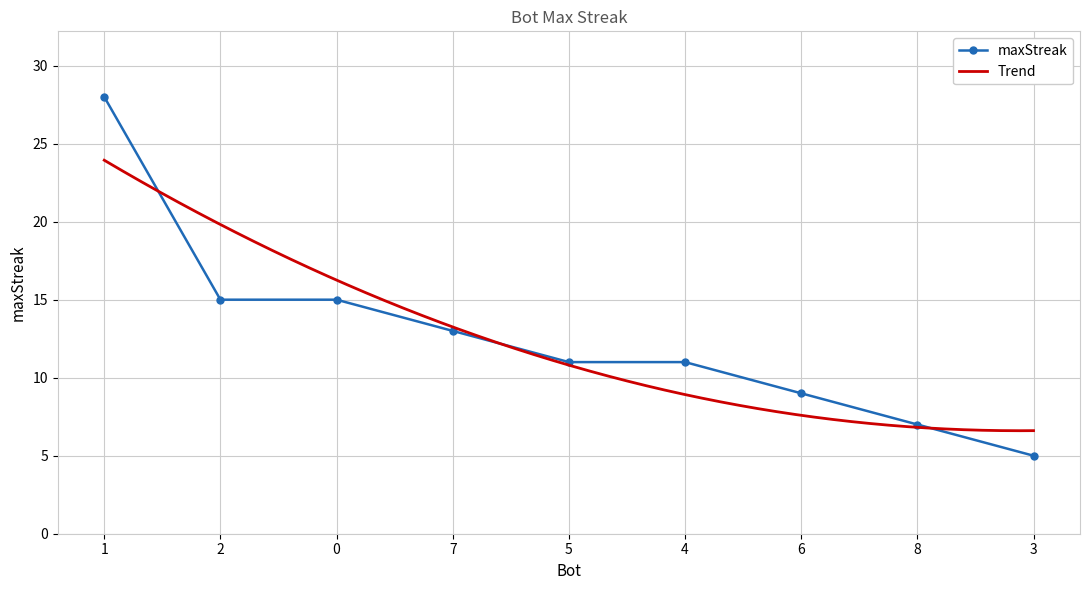

Reading left to right, transcribe all the data shown in this chart.

1=28	2=15	0=15	7=13	5=11	4=11	6=9	8=7	3=5